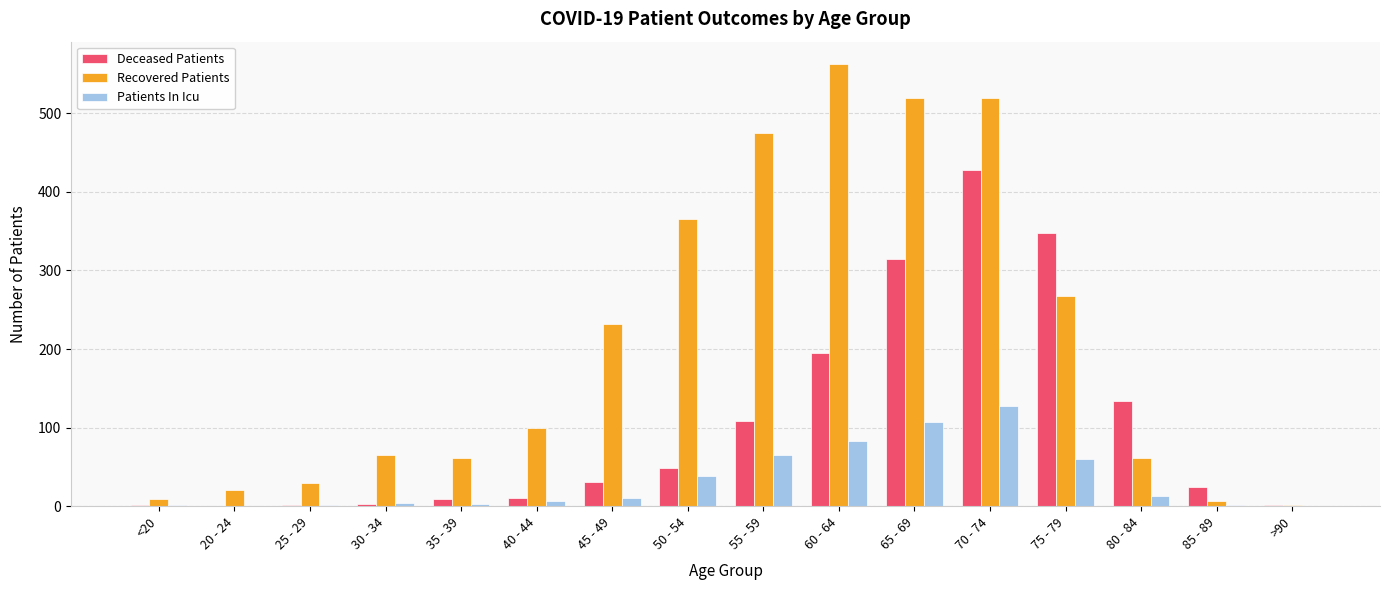

Is it true that Patients In Icu equals 152 at 65 - 69?

False